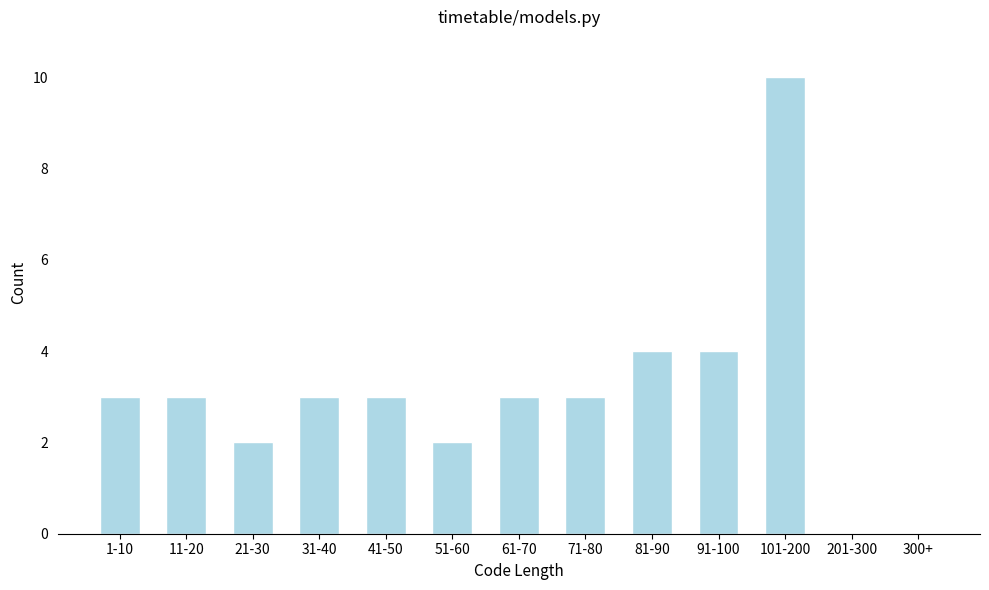

Reading right to left, list all the values displayed in this chart.

300+=0	201-300=0	101-200=10	91-100=4	81-90=4	71-80=3	61-70=3	51-60=2	41-50=3	31-40=3	21-30=2	11-20=3	1-10=3